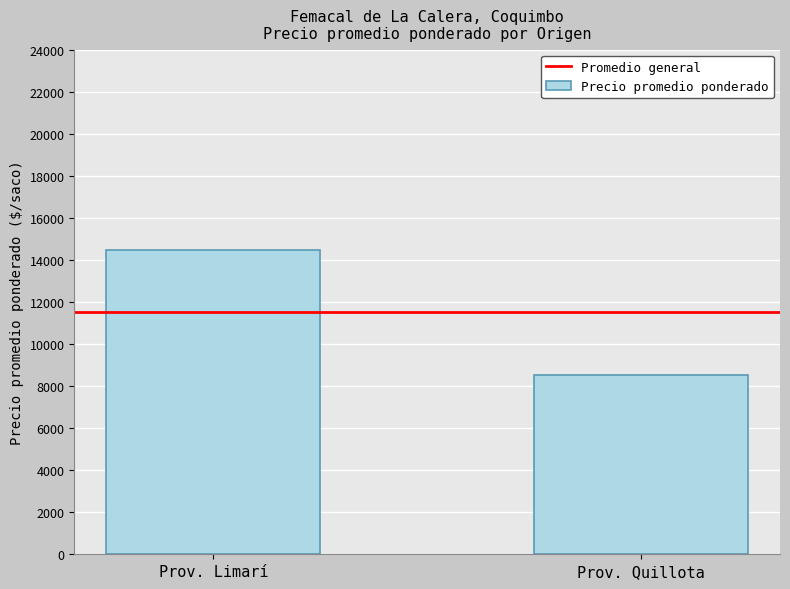

List the labels in order of value, largest first.

Prov. Limarí, Prov. Quillota